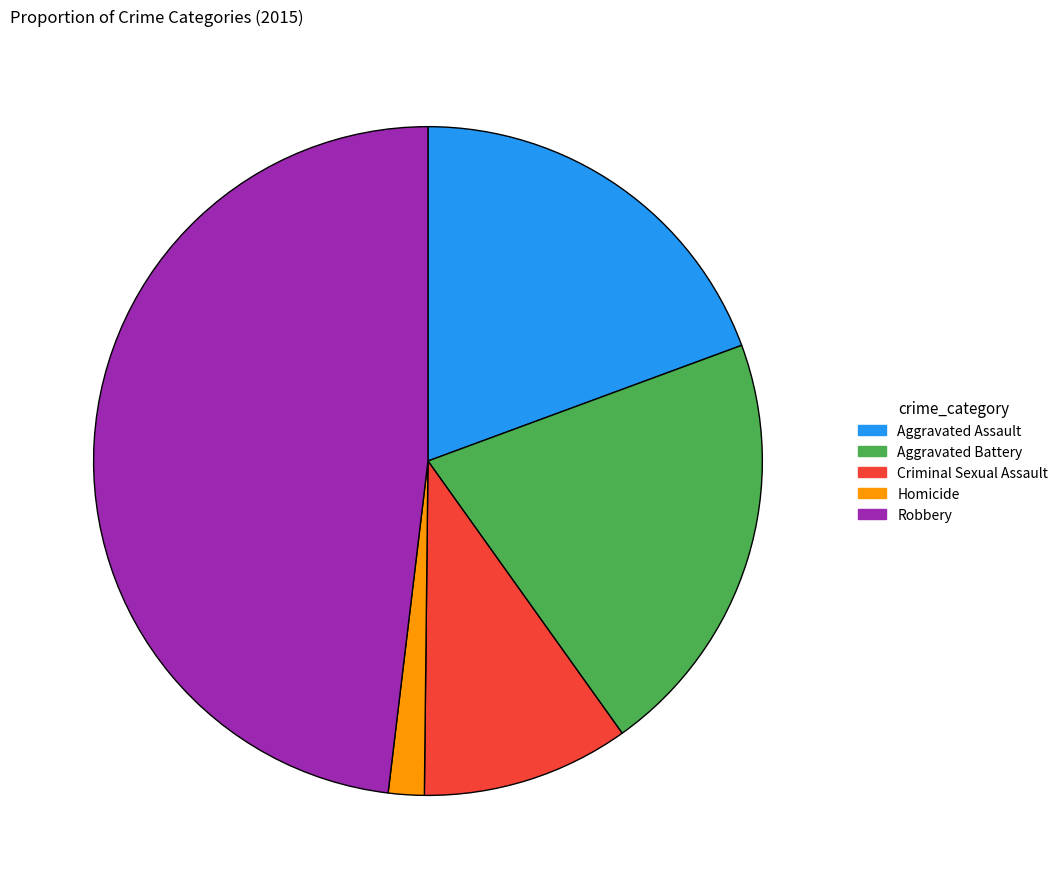

True or false: Criminal Sexual Assault accounts for 2% of the total.

False